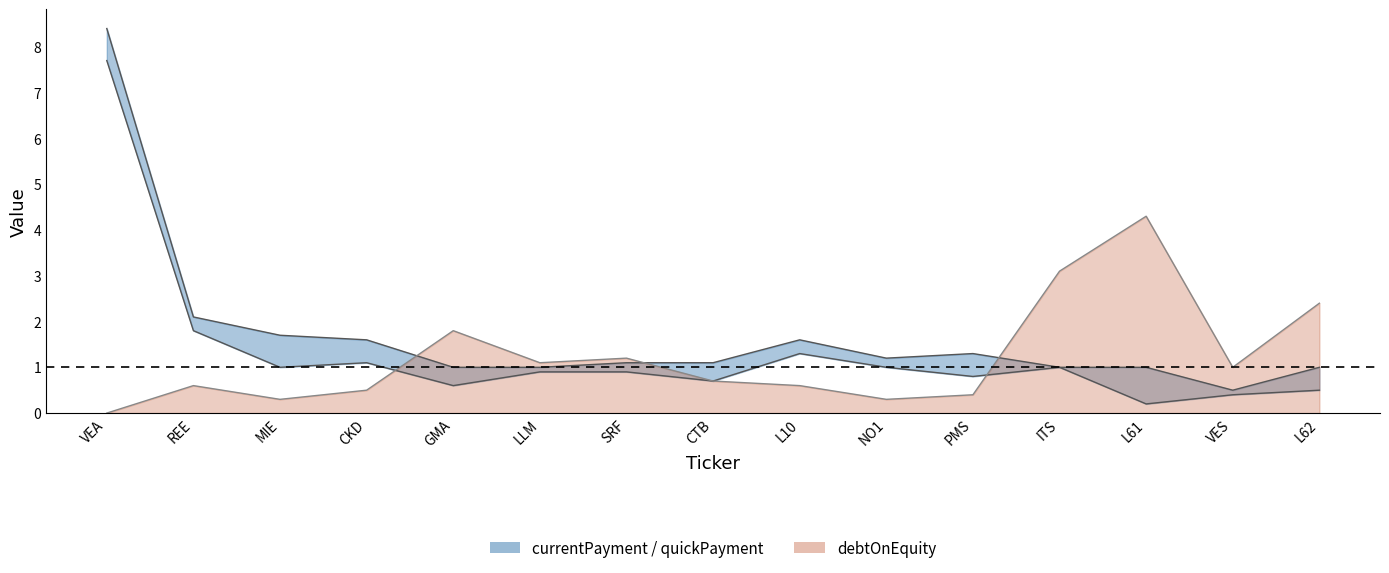

After their last crossing, which series has the higher values: debtOnEquity or currentPayment?

debtOnEquity